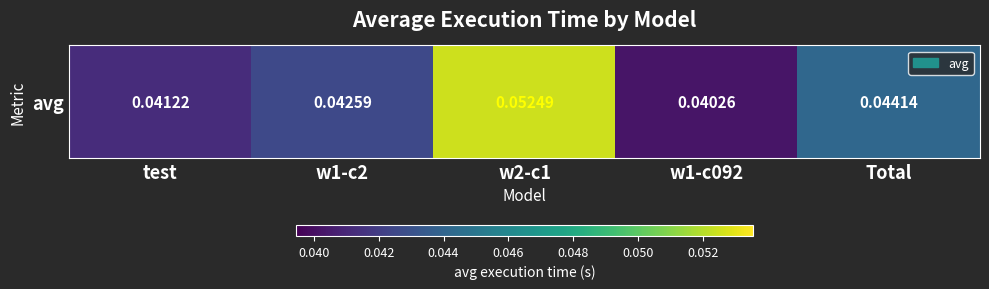

How many series are shown in this chart?

1